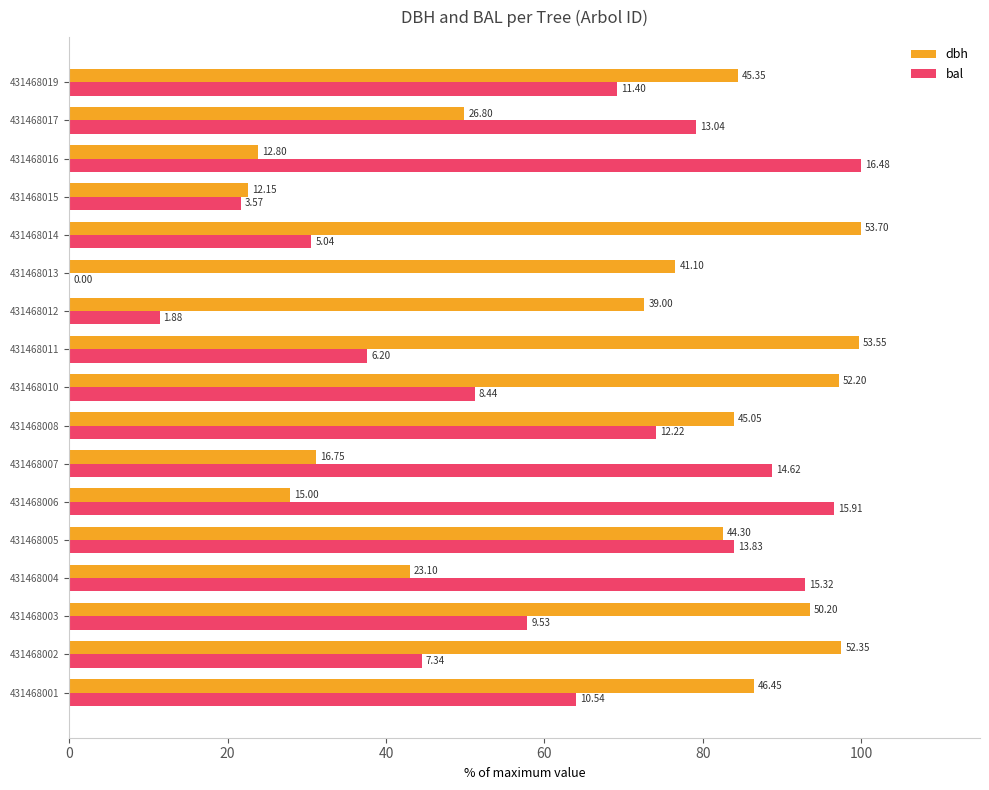

Reading right to left, list all the values displayed in this chart.

dbh: 84.5	49.9	23.8	22.6	100.0	76.5	72.6	99.7	97.2	83.9	31.2	27.9	82.5	43.0	93.5	97.5	86.5
bal: 69.2	79.1	100.0	21.7	30.6	0.0	11.4	37.6	51.2	74.2	88.7	96.5	83.9	93.0	57.8	44.5	64.0